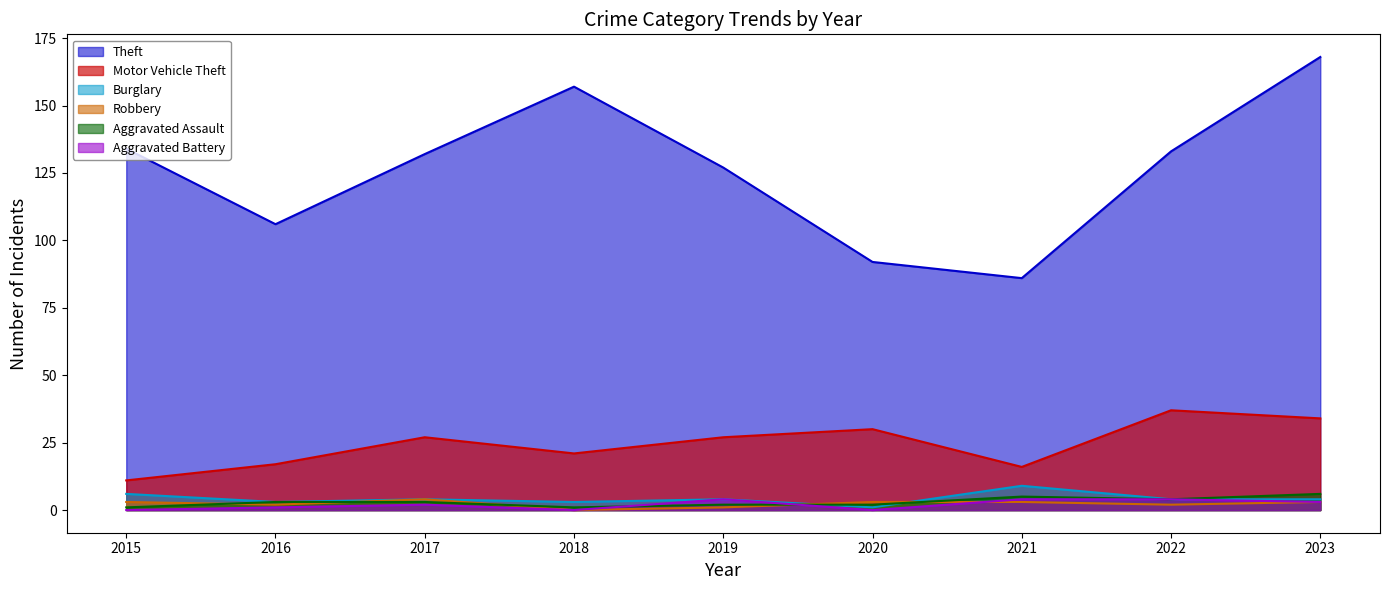

Reading right to left, list all the values displayed in this chart.

Theft: 168	133	86	92	127	157	132	106	134
Motor Vehicle Theft: 34	37	16	30	27	21	27	17	11
Burglary: 4	4	9	1	4	3	4	3	6
Robbery: 3	2	3	3	1	0	4	2	3
Aggravated Assault: 6	4	5	2	2	1	3	3	1
Aggravated Battery: 3	4	4	0	4	0	2	1	0